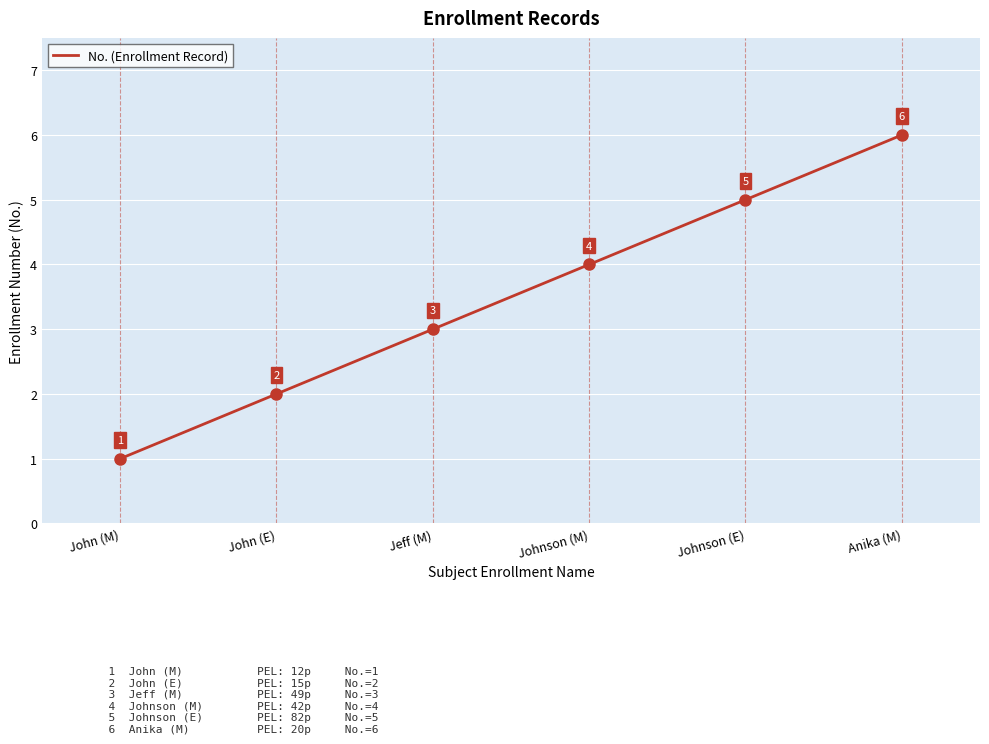

True or false: the data shows 6 at Anika (M).

True